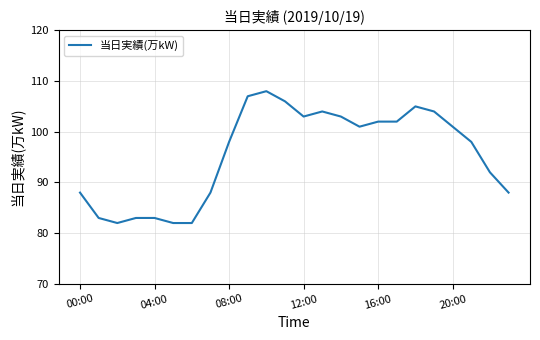

What is the minimum value shown in the chart?

82